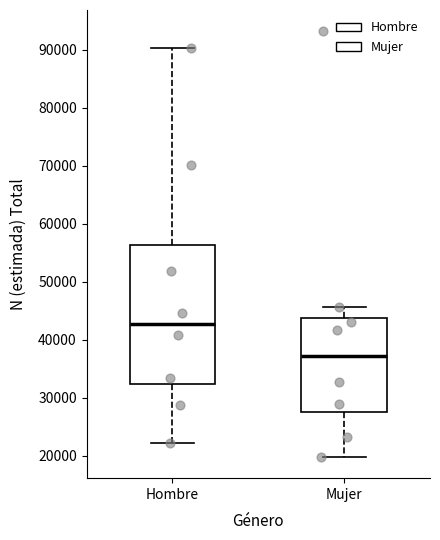

Reading left to right, read every box against the y-axis: the position of its median line, the range the box covers, and the ends of its whiskers. The values are not printed on the chart, so give them approximately, as read against the axis.

Hombre: median 43000, box 32000 to 56000, whiskers 22000 to 90000
Mujer: median 37000, box 28000 to 44000, whiskers 20000 to 46000